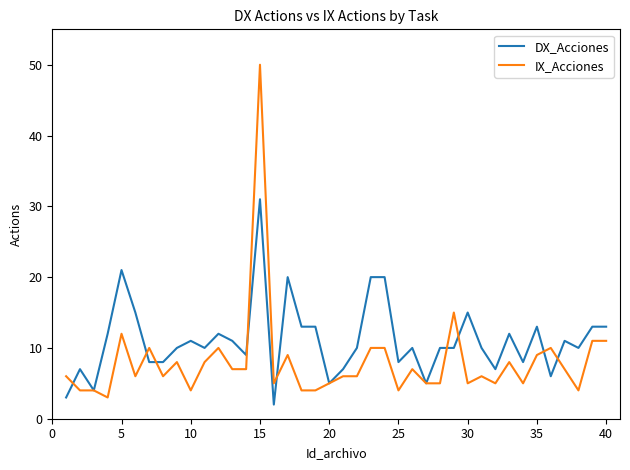

What is the difference between the maximum and minimum values in the DX_Acciones series?

29